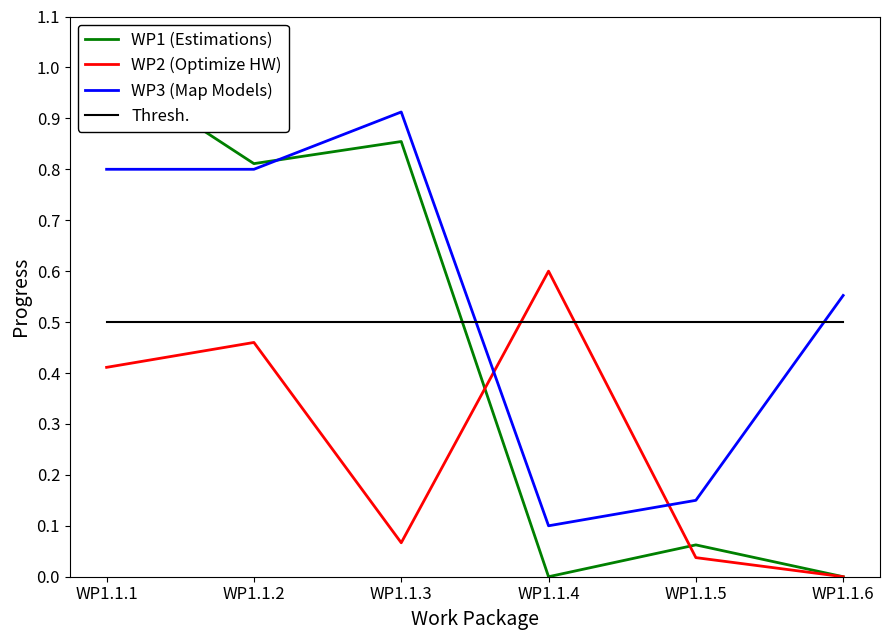

In WP2 (Optimize HW), how many points are lower than both neighbors (excluding endpoints)?

1